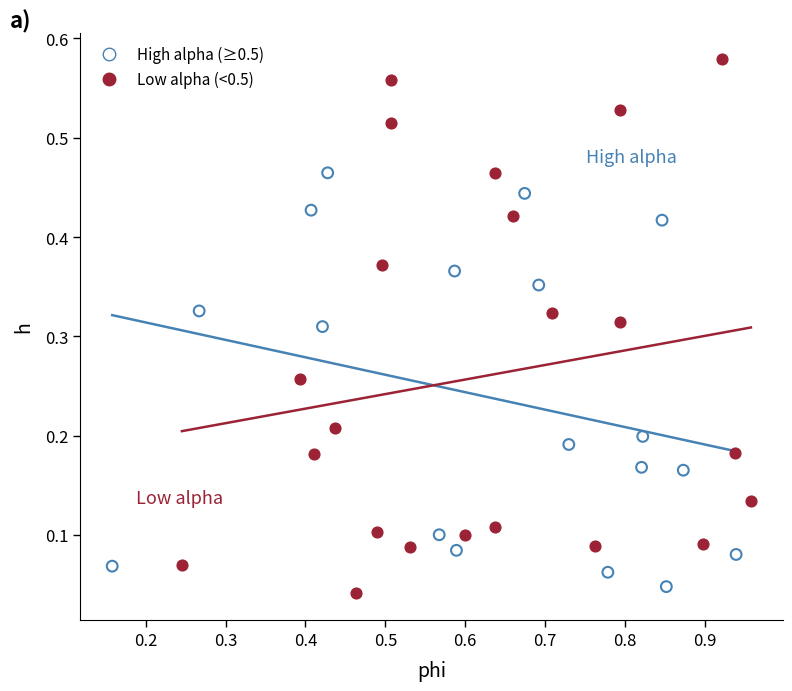

Which series has the largest Y range (max minus min)?

Low alpha (<0.5)